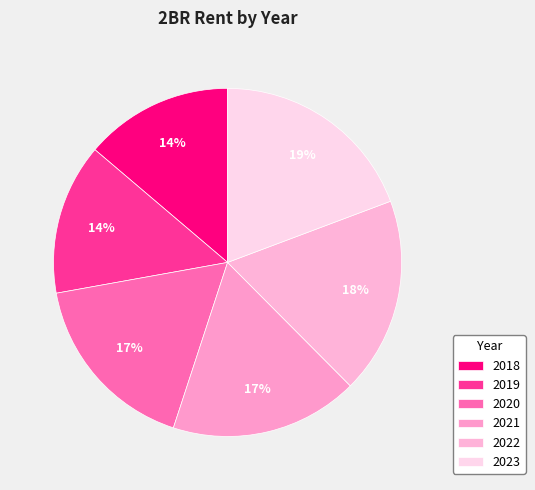

Rank the categories by value from lowest to highest.

2018, 2019, 2020, 2021, 2022, 2023